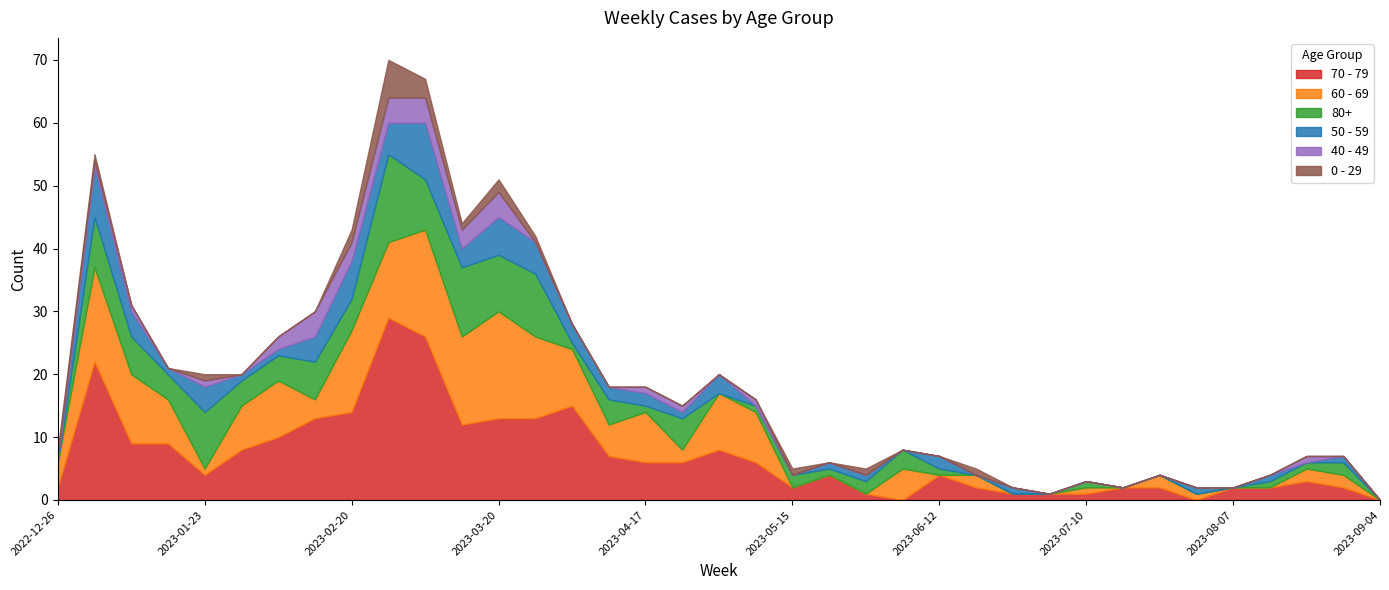

Which category has the lowest value across all series?

2023-06-05